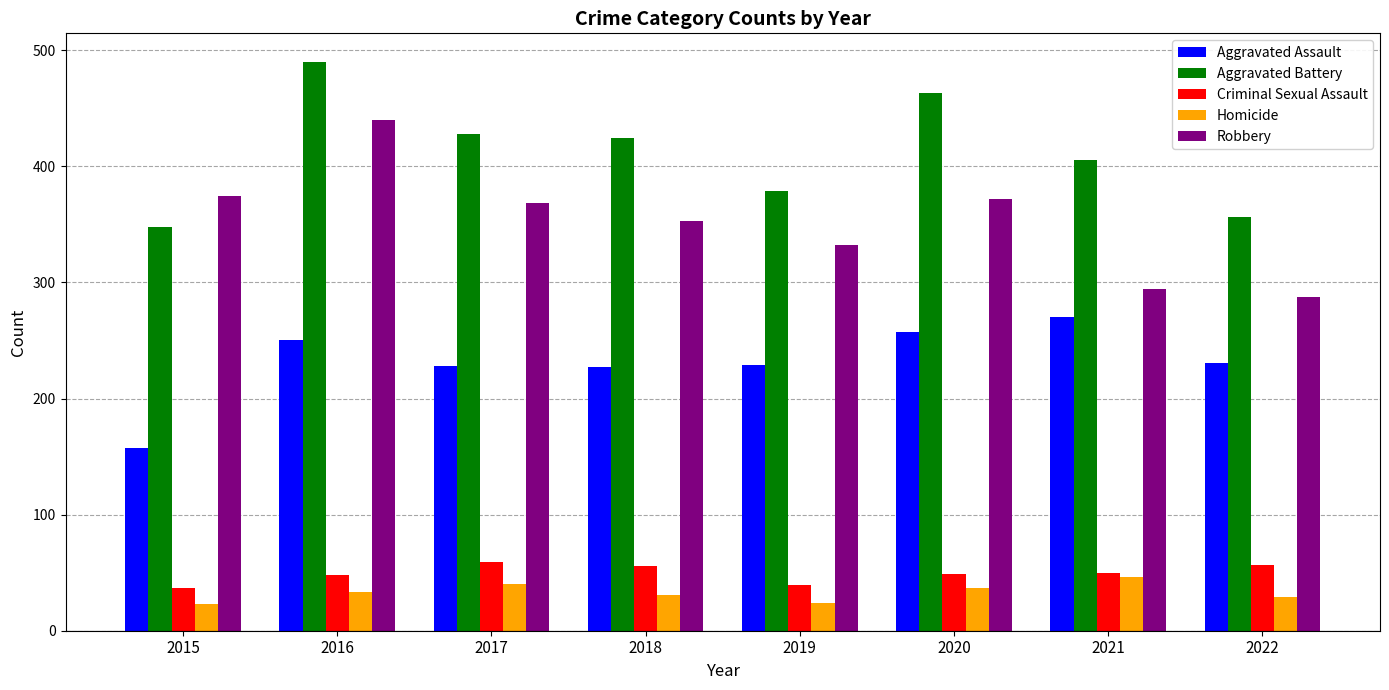

At how many categories does at least one series exceed 71?

8